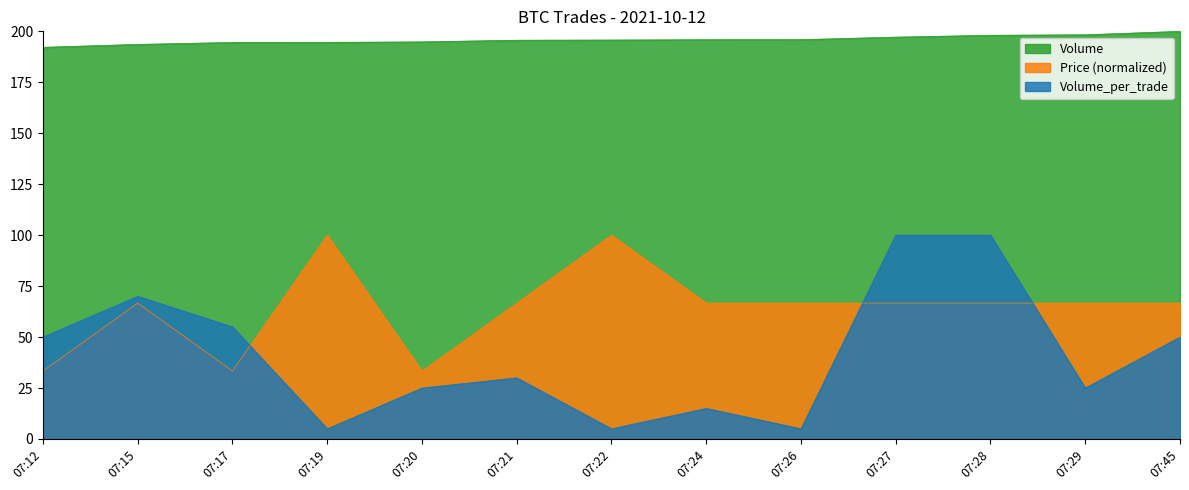

True or false: Volume and Volume_per_trade cross at least once.

False